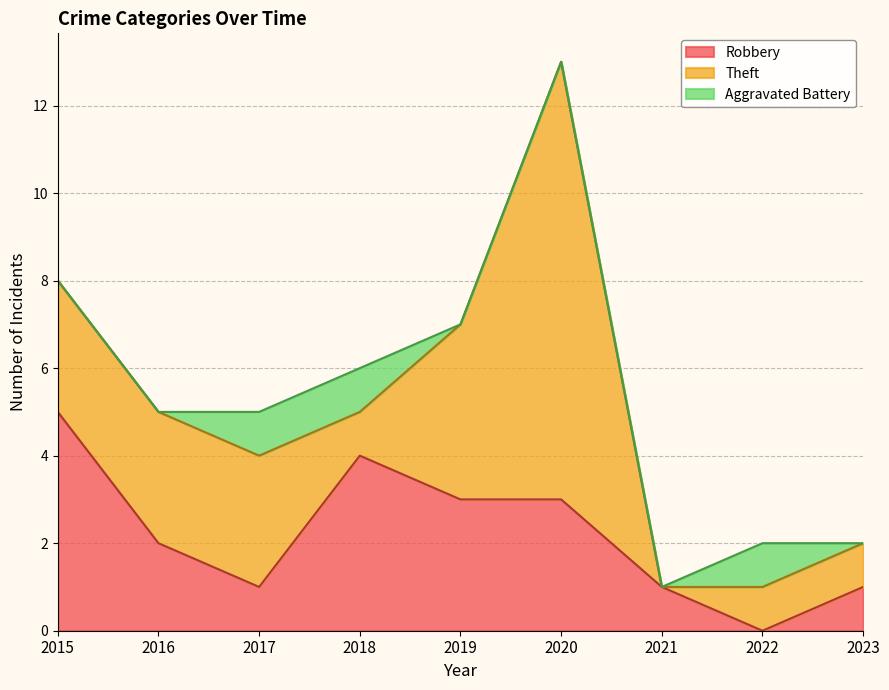

How many positive values does the Theft series have?

8